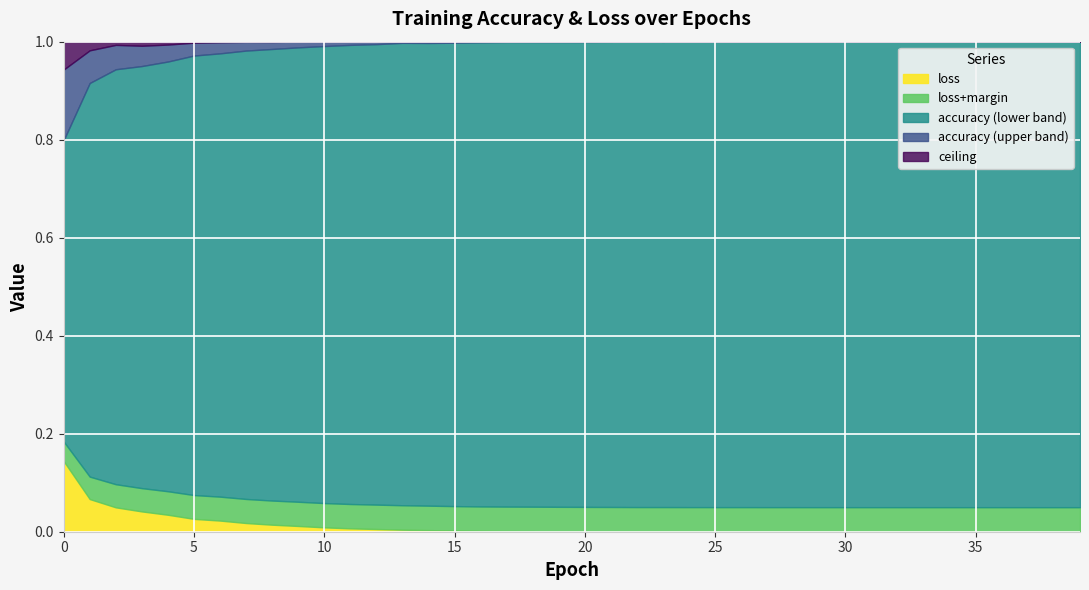

At how many categories does at least one series exceed 0?

40